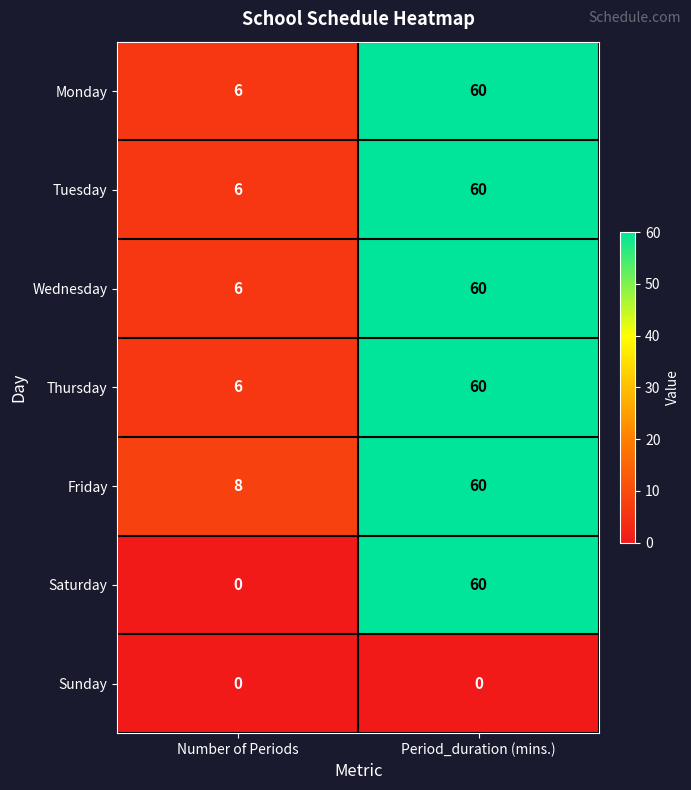

Rank the categories by Thursday value from lowest to highest.

Number of Periods, Period_duration (mins.)